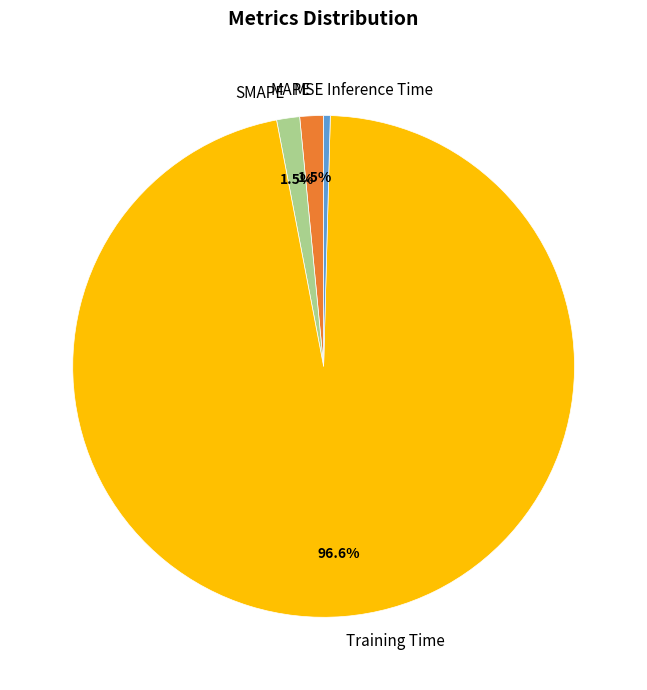

Combined, what portion of the pie is MAPE and SMAPE?

3.0%